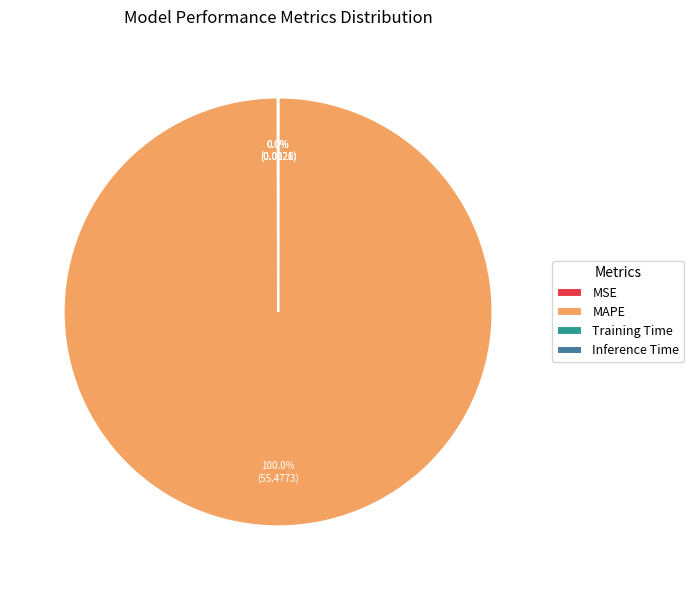

Which category accounts for the majority?

MAPE